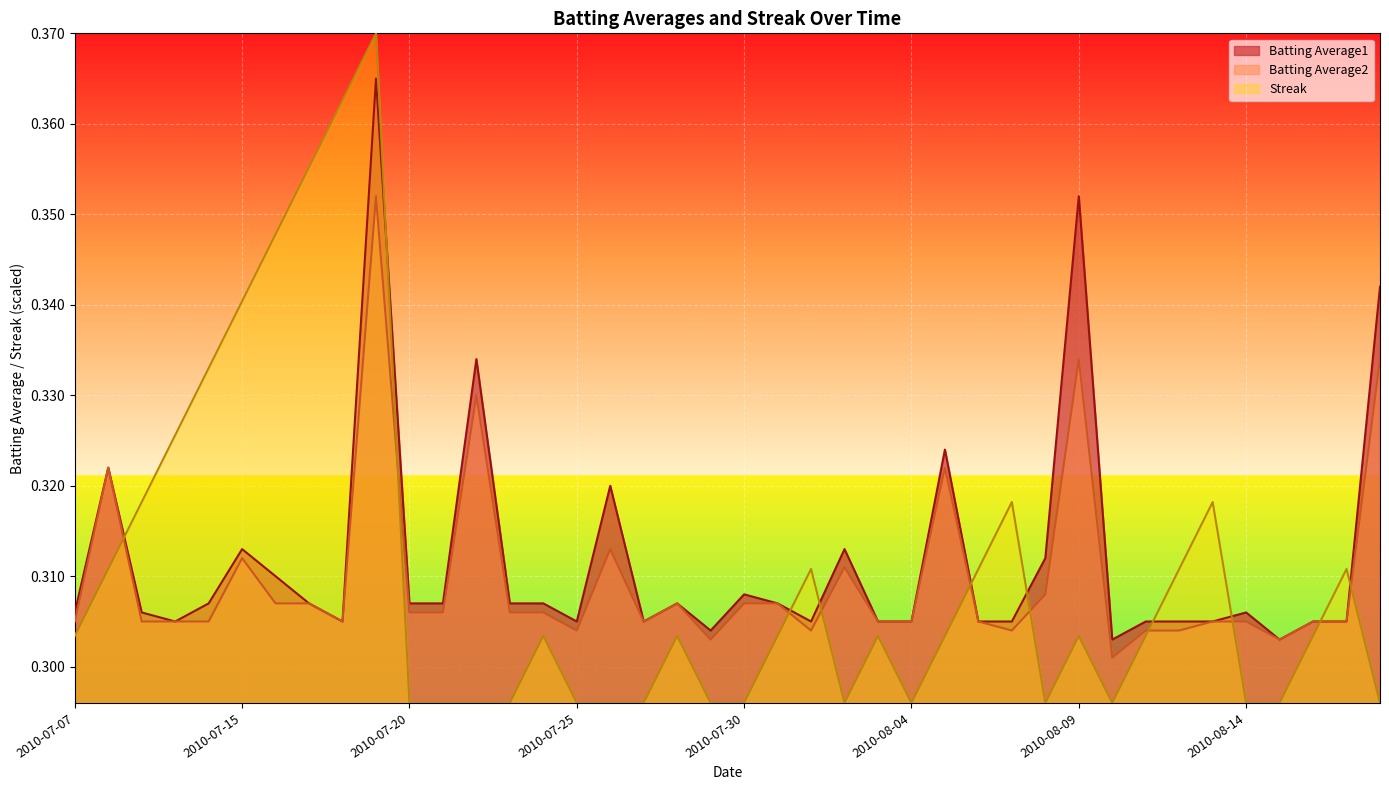

What is the label of the 14th point from the right?

2010-08-05